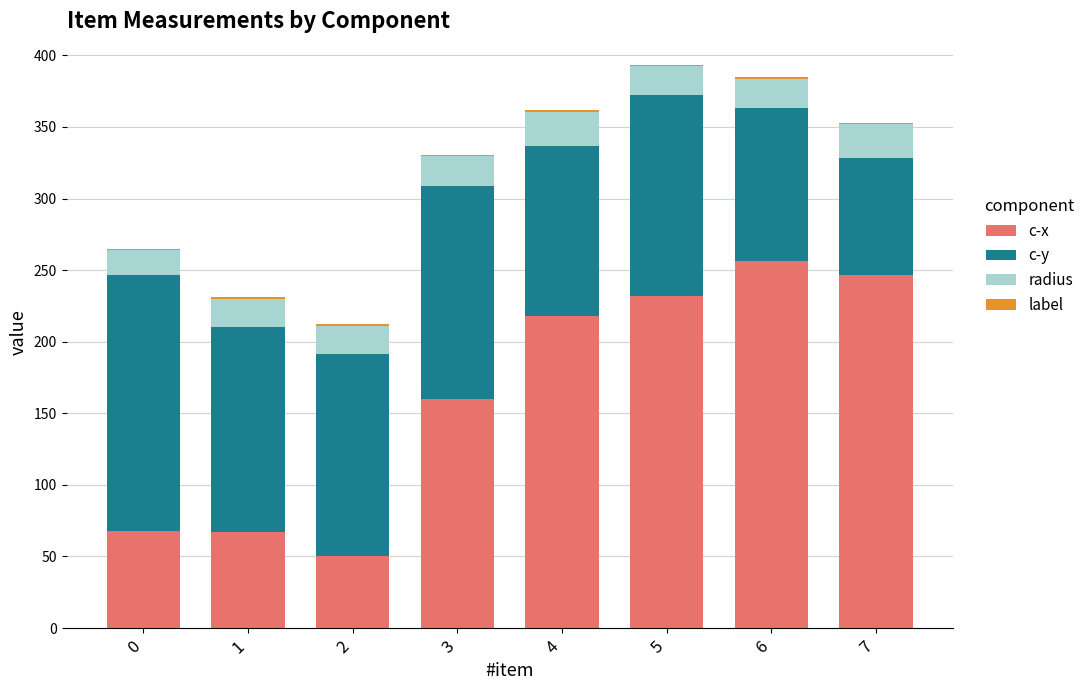

Are the bars horizontal?

No